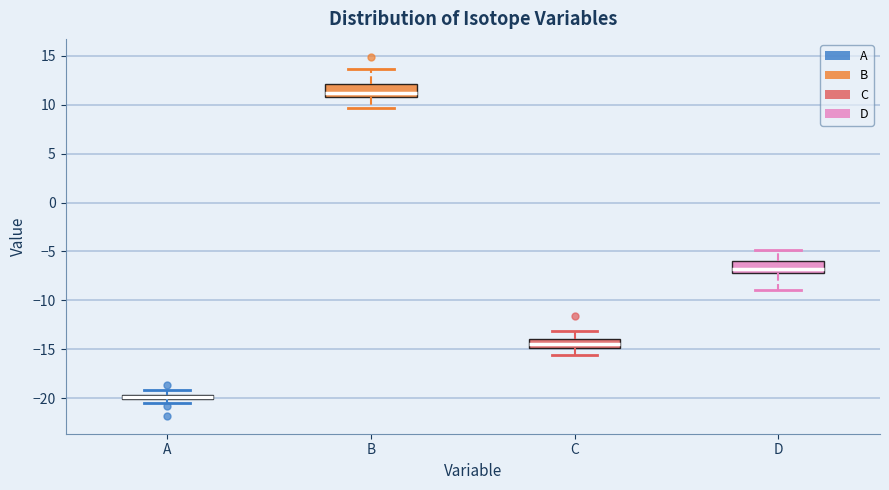

Which box has the highest median line?

B